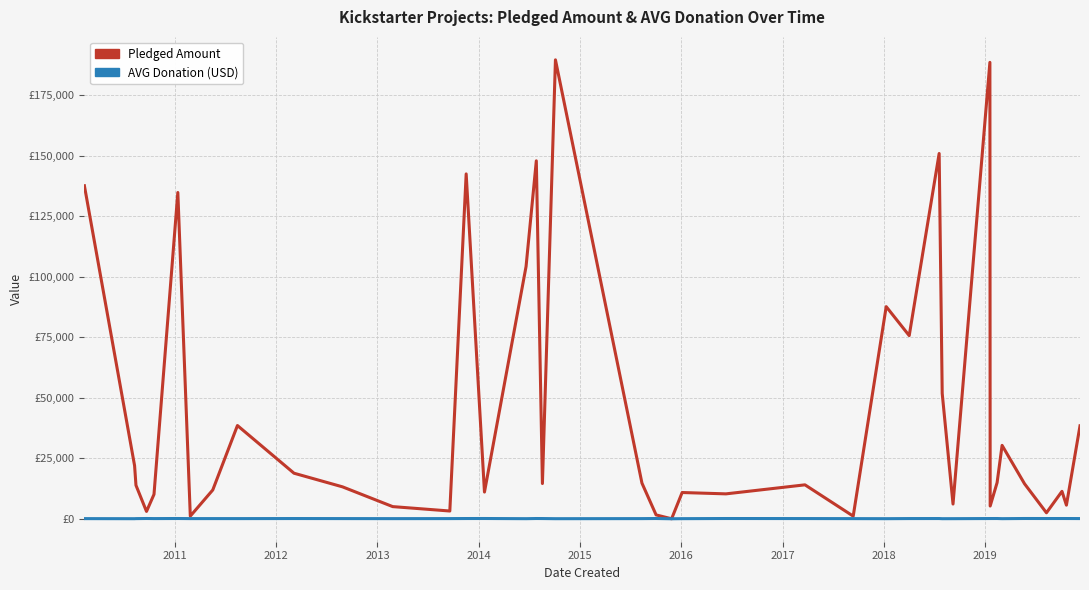

Rank the series by their average value, from highest to lowest.

Pledged Amount, AVG Donation (USD)